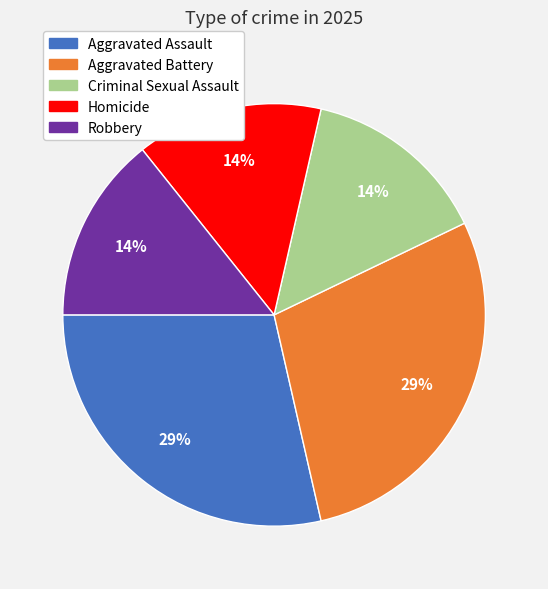

Is the sum of Robbery and Aggravated Assault greater than half?

No